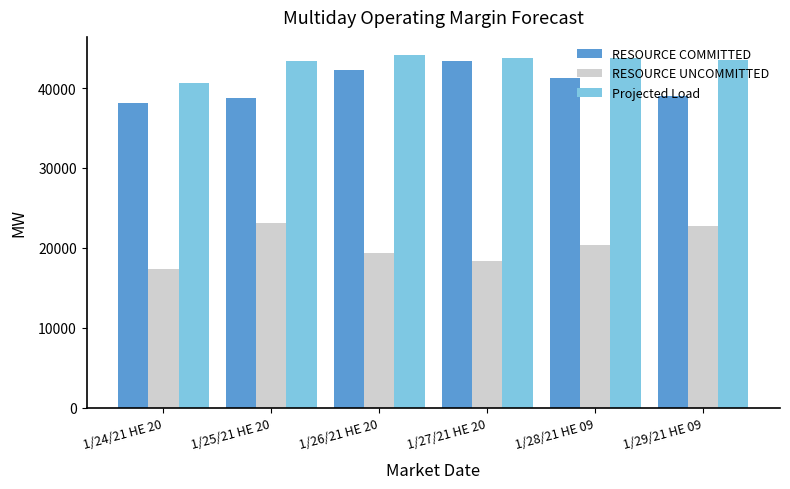

What is the sum of the RESOURCE COMMITTED values at 1/29/21 HE 09 and 1/27/21 HE 20?

82423.3